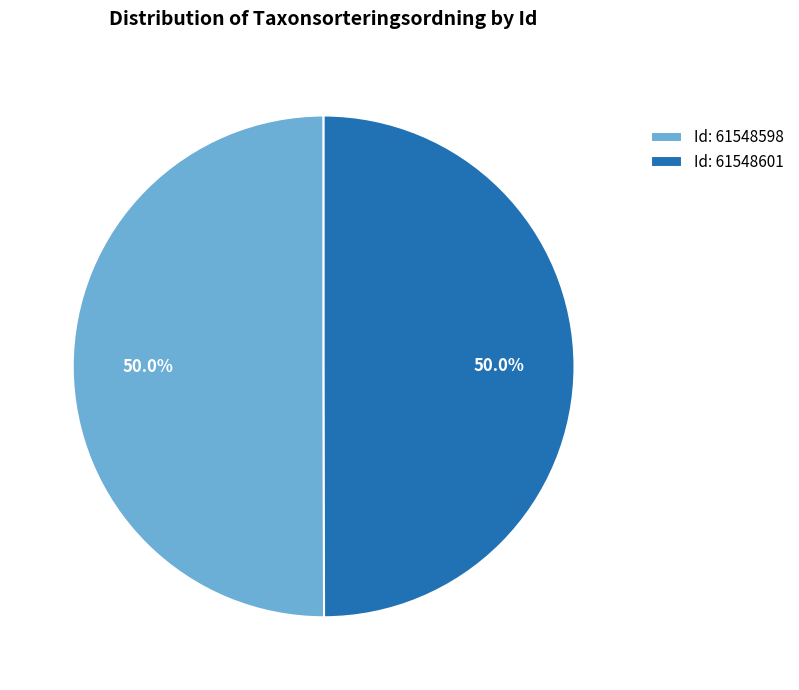

How much of the chart is everything except Id: 61548601?

50.0%